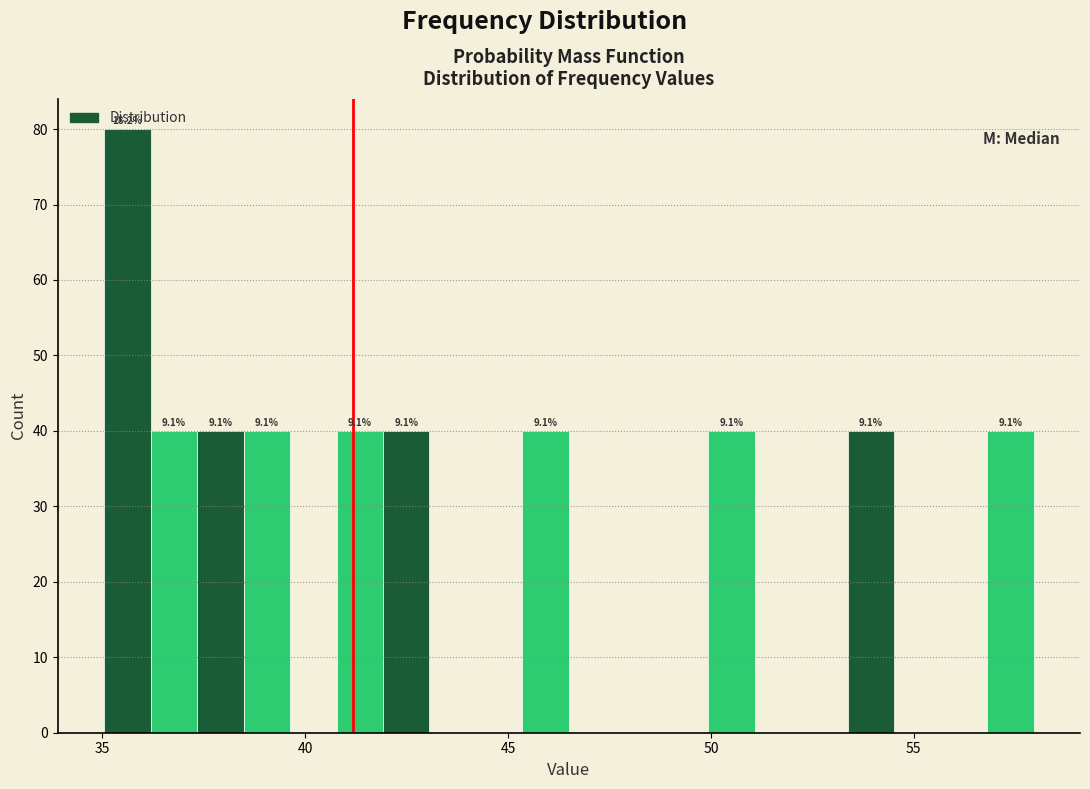

Around what value on the x-axis is the tallest bar? Give the approximate position of its centre, as read against the axis.

35.5